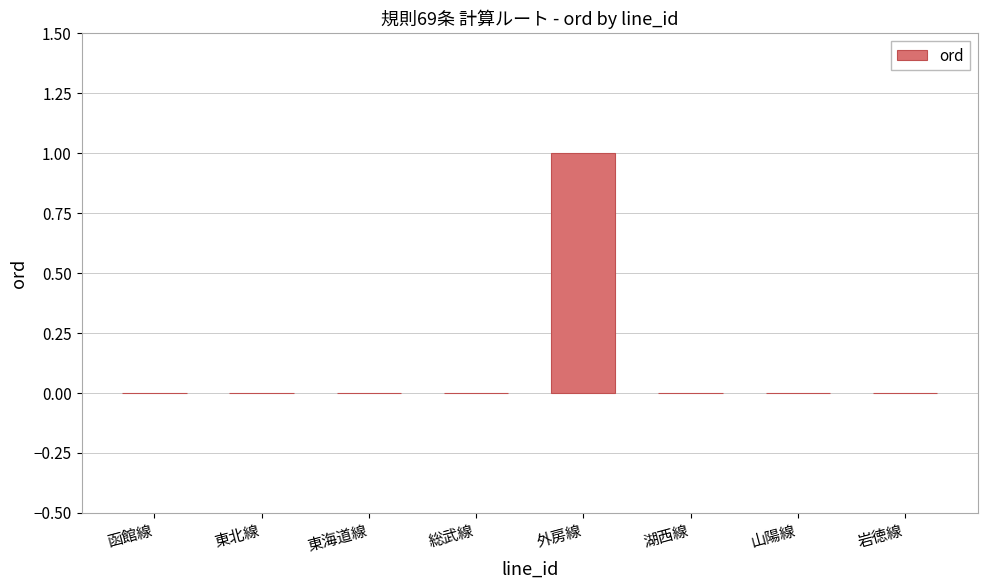

Which category has the highest value across all series?

外房線